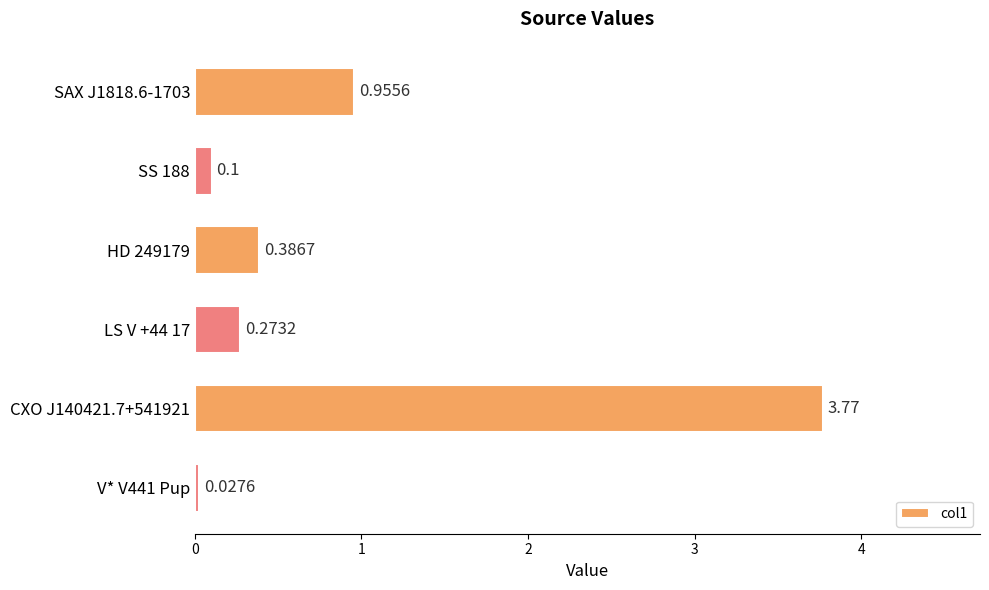

Which category has the highest value across all series?

CXO J140421.7+541921